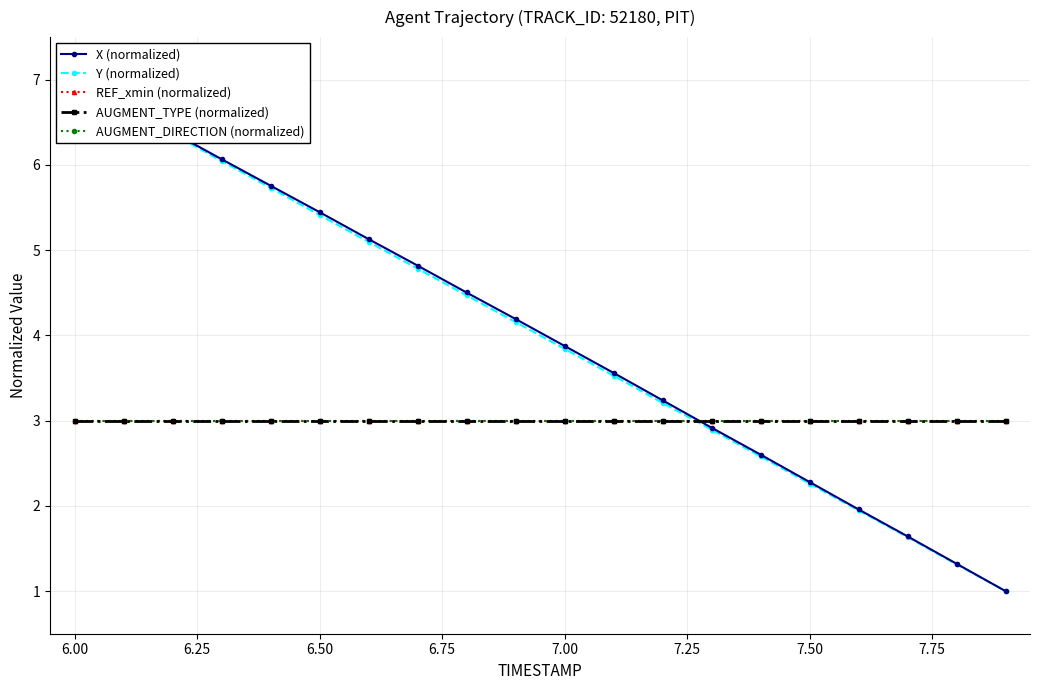

What is the greatest value displayed?

7.0